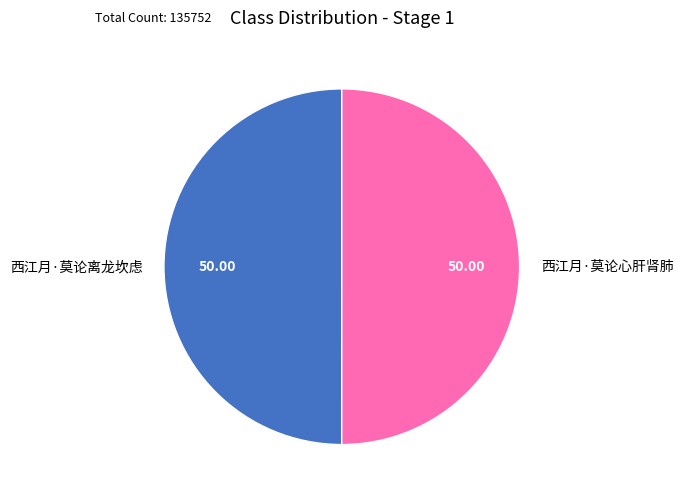

Is the sum of 西江月·莫论心肝肾肺 and 西江月·莫论离龙坎虑 greater than half?

Yes